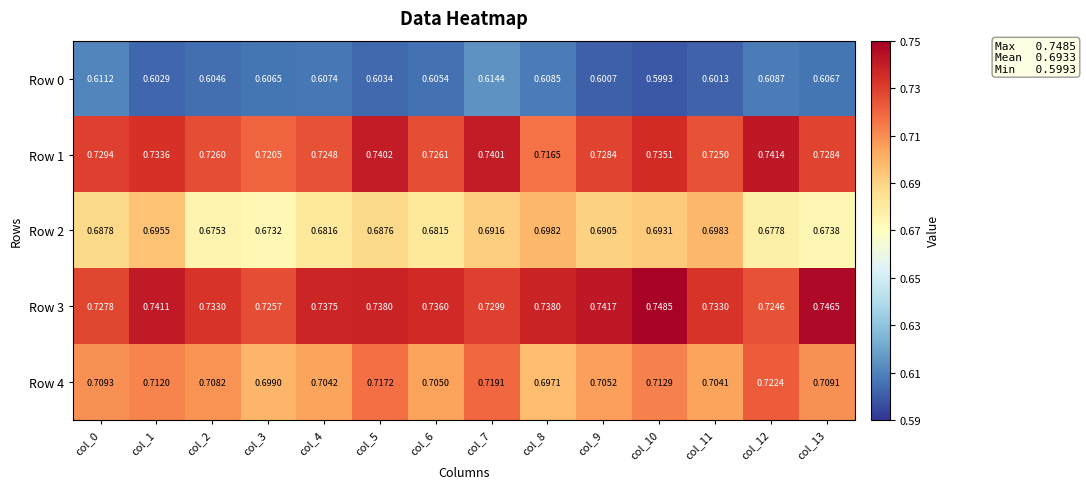

Is the value of Row 3 at col_6 greater than the value of Row 0 at col_12?

Yes